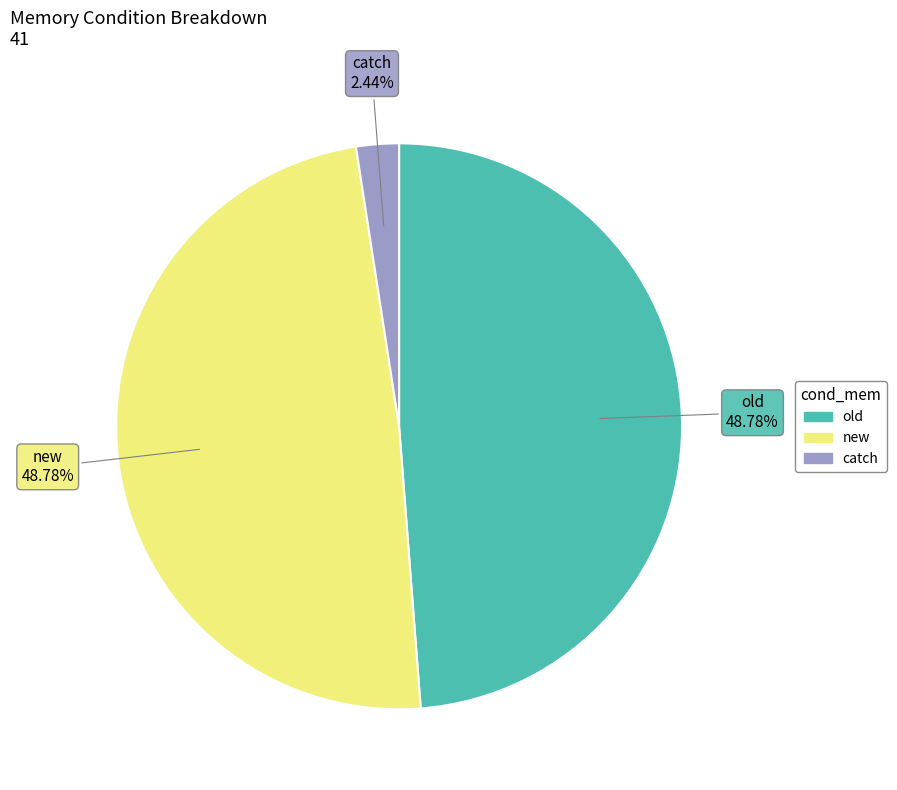

What is the total percentage of catch and old?

51.2%